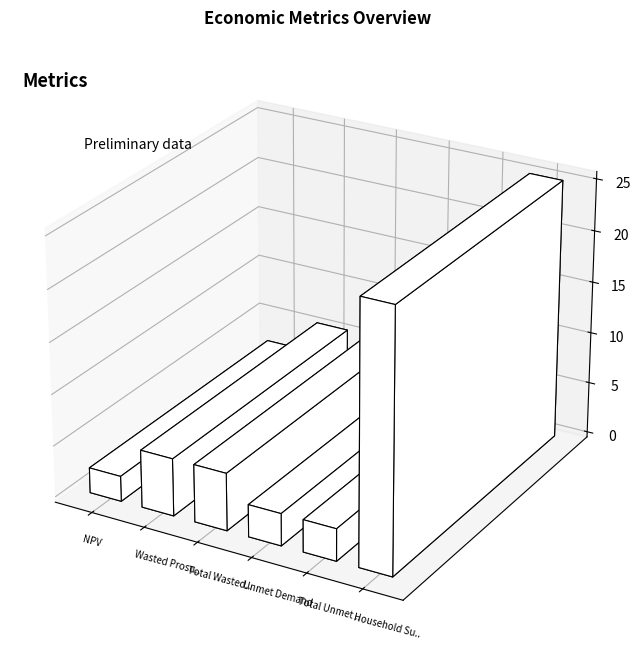

What is the label of the 4th bar from the left?

Unmet Demand